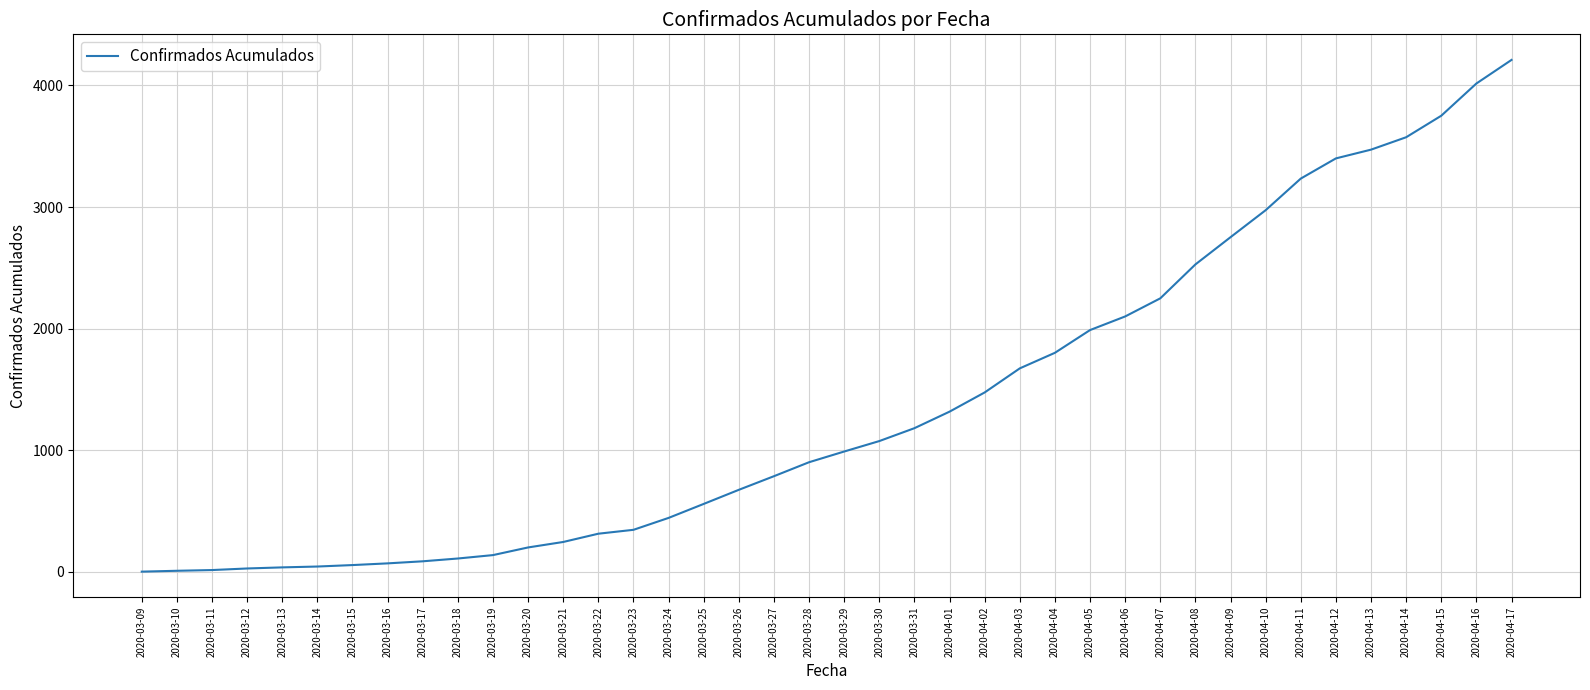

Which has a higher value, 2020-04-12 or 2020-04-17?

2020-04-17